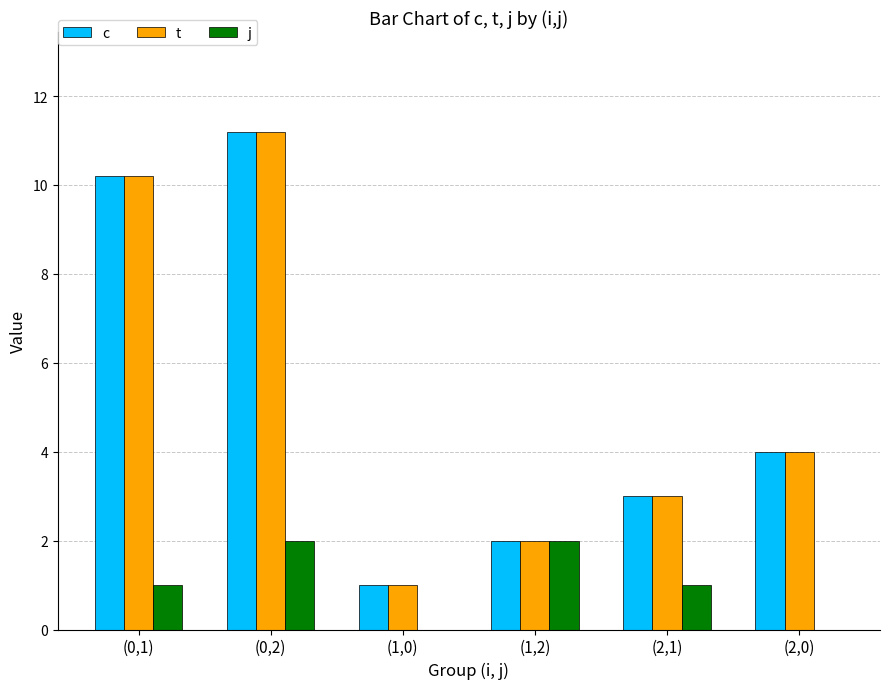

What are all the series names shown in the legend?

c, t, j